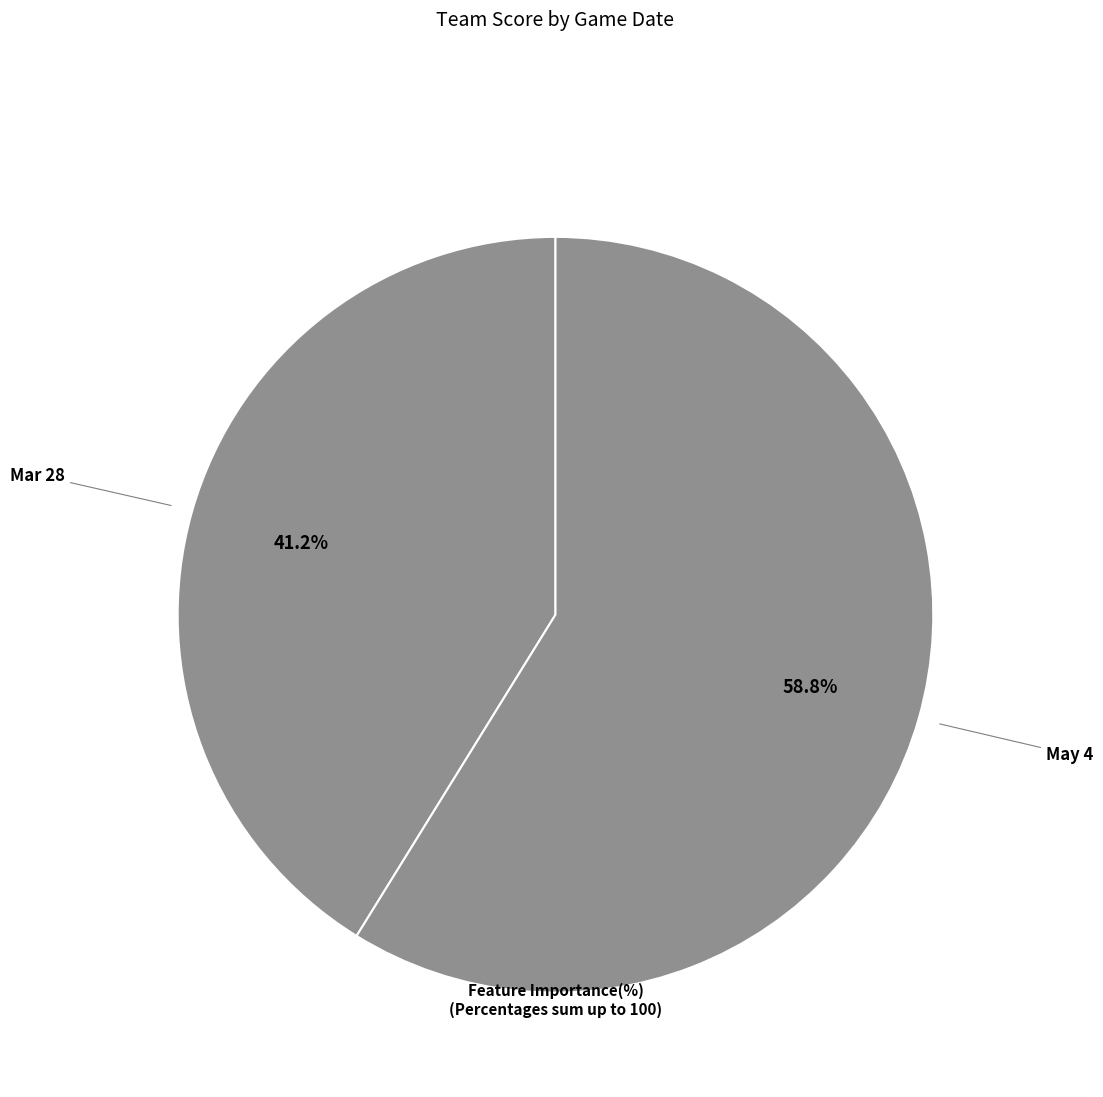

How many segments does this pie chart have?

2